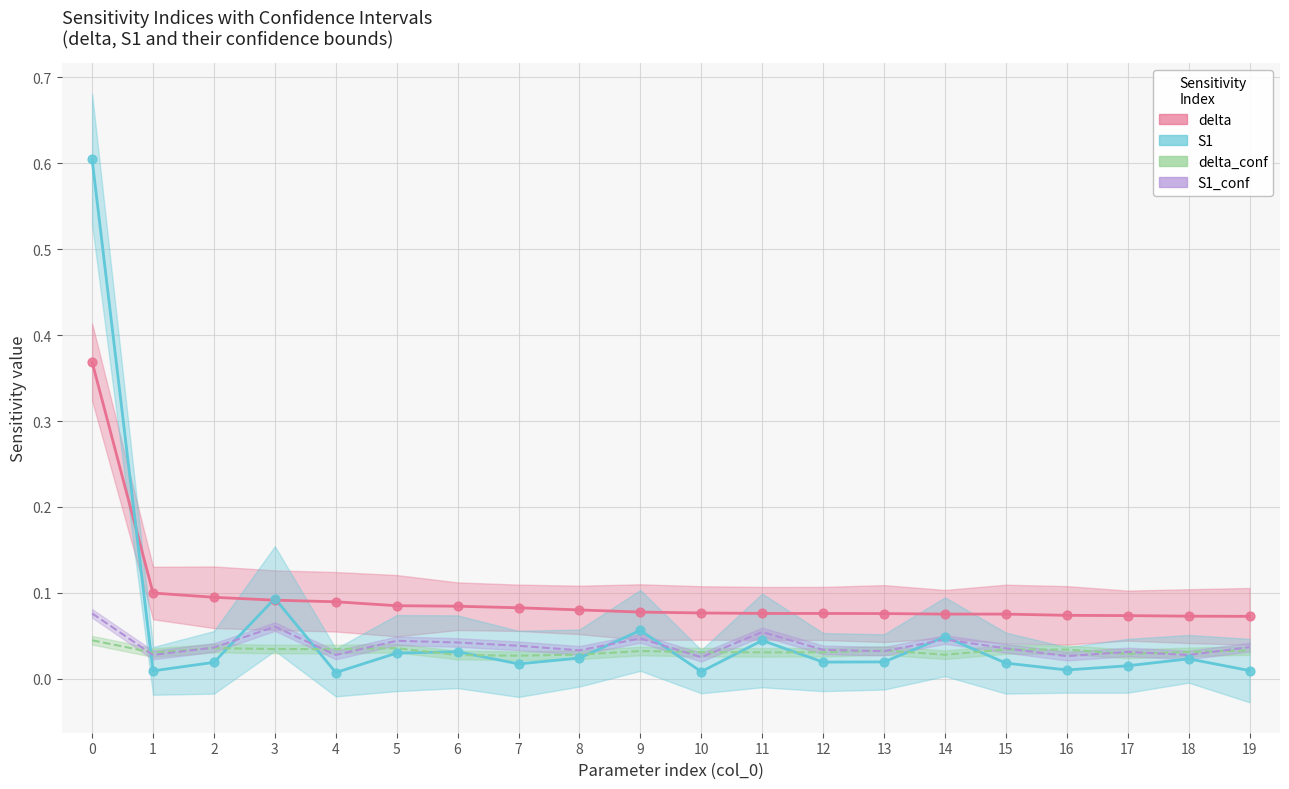

At how many categories does at least one series exceed 0?

20